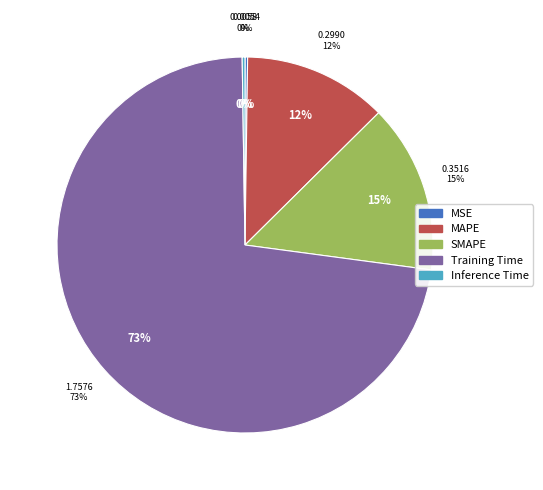

To the nearest percent, what is the combined percentage of SMAPE and MAPE?

27%